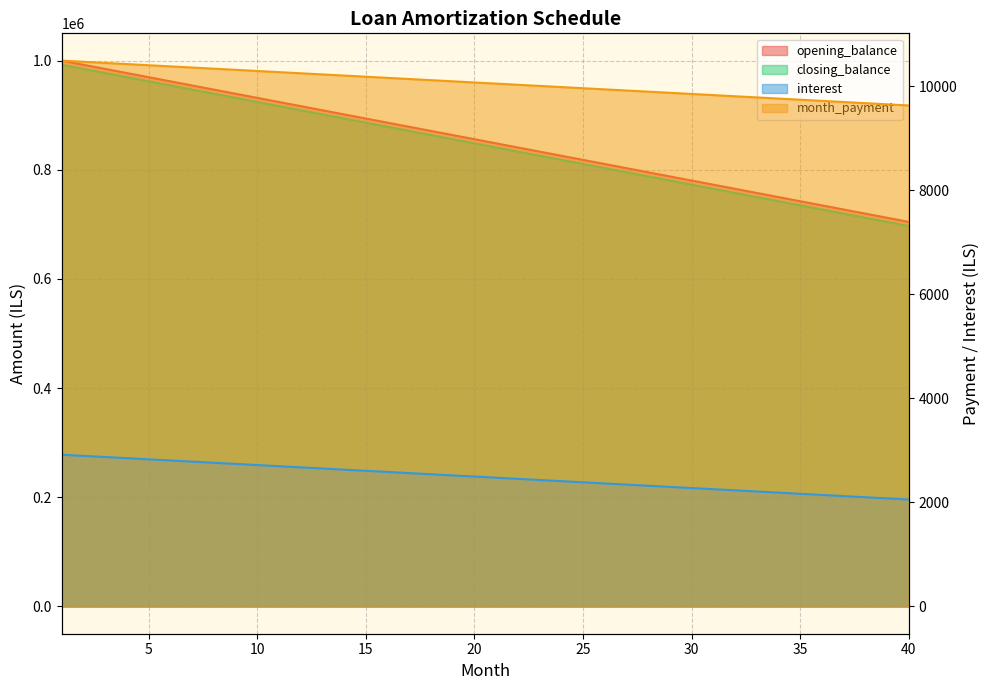

What is the approximate value of interest at 40?

2054.9